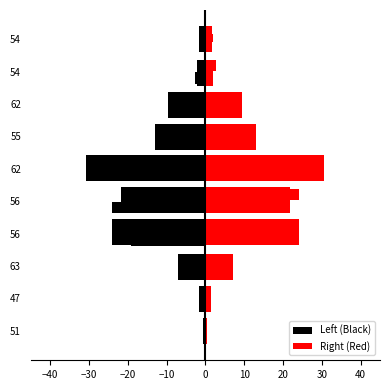

At how many categories does at least one series exceed -7?

10